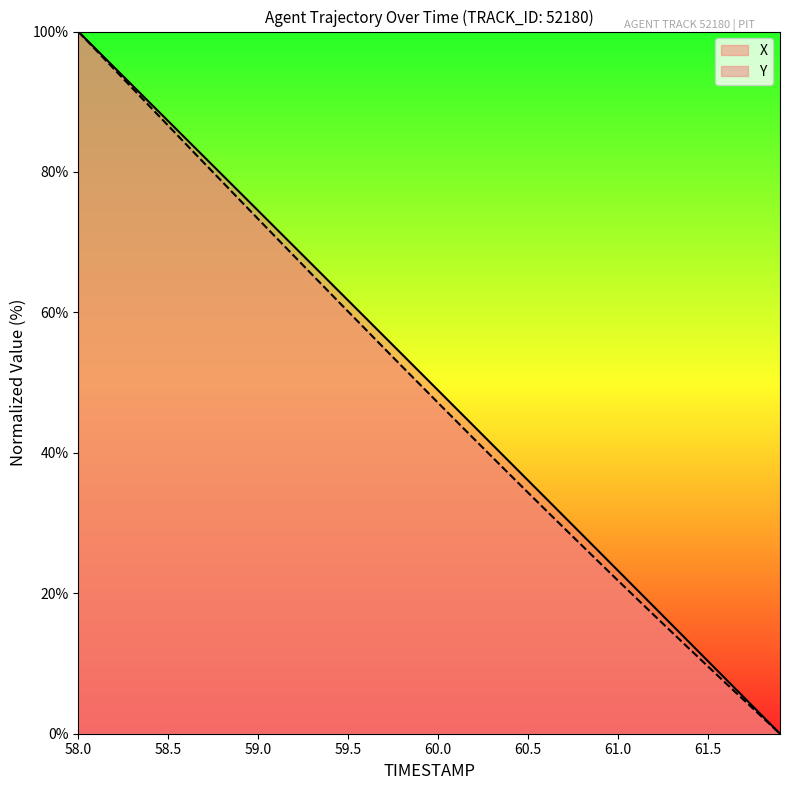

Reading left to right, list all the values displayed in this chart.

X: 100.0	97.4	94.9	92.3	89.8	87.2	84.7	82.1	79.6	77.0	74.5	71.9	69.4	66.8	64.3	61.7	59.1	56.6	54.0	51.5	48.9	46.3	43.8	41.2	38.6	36.1	33.5	30.9	28.4	25.8	23.2	20.6	18.1	15.5	12.9	10.3	7.7	5.2	2.6	0.0
Y: 100.0	97.3	94.6	91.9	89.3	86.6	83.9	81.3	78.6	75.9	73.3	70.7	68.0	65.4	62.7	60.1	57.5	54.9	52.3	49.7	47.1	44.5	42.0	39.4	36.9	34.3	31.8	29.3	26.8	24.3	21.8	19.3	16.9	14.4	12.0	9.6	7.2	4.8	2.4	0.0